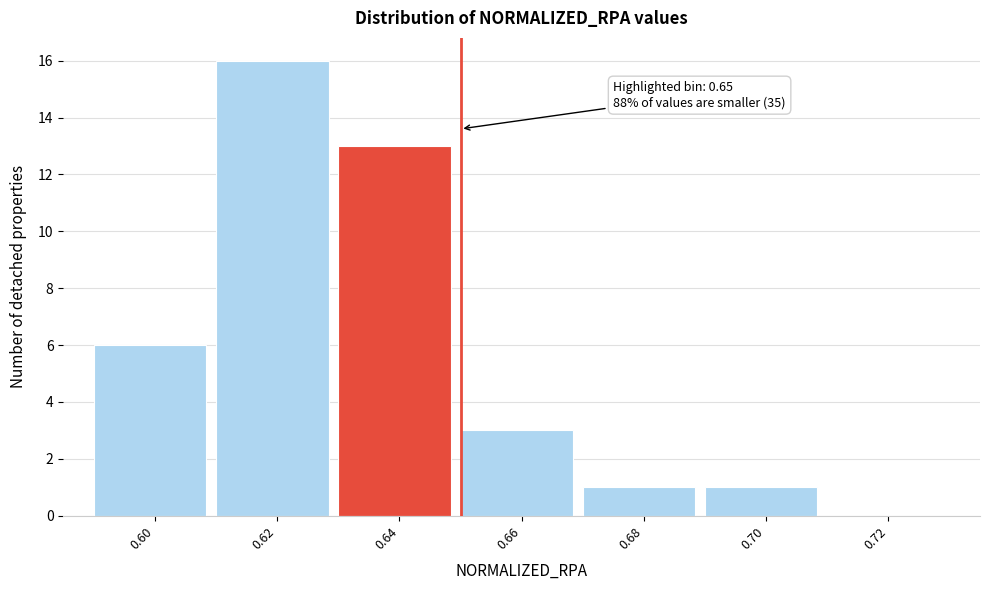

Reading left to right, transcribe all the data shown in this chart.

0.60=6	0.62=16	0.64=13	0.66=3	0.68=1	0.70=1	0.72=0